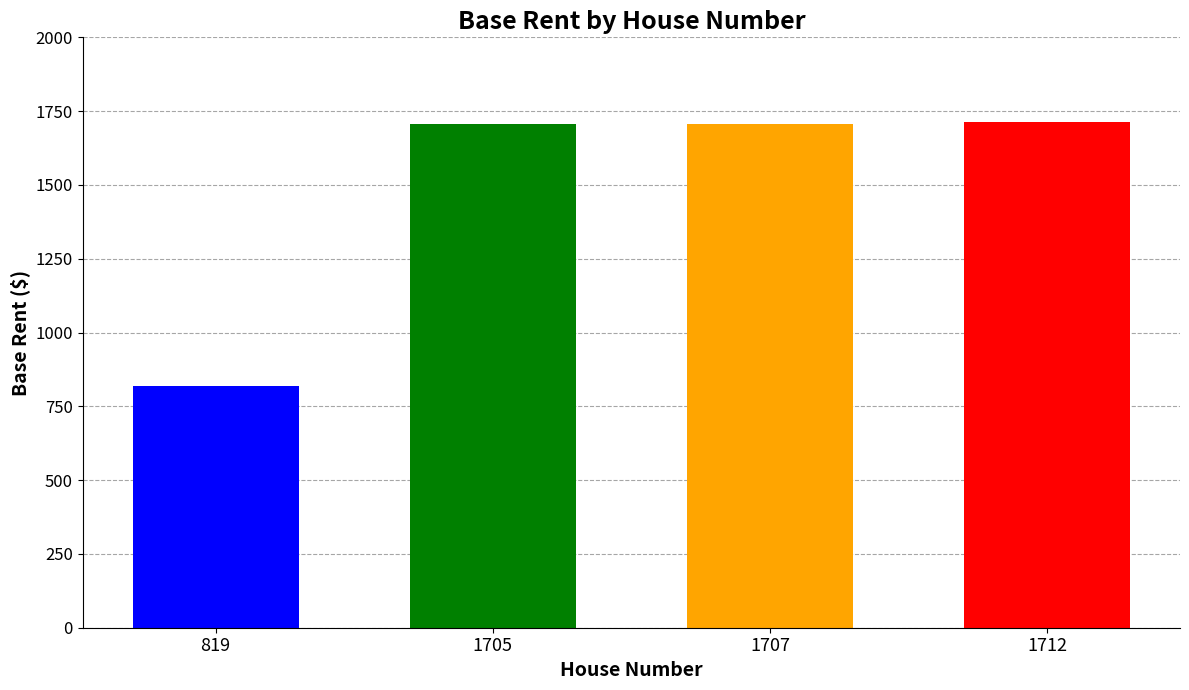

Is it true that the value at 819 is 1270?

False